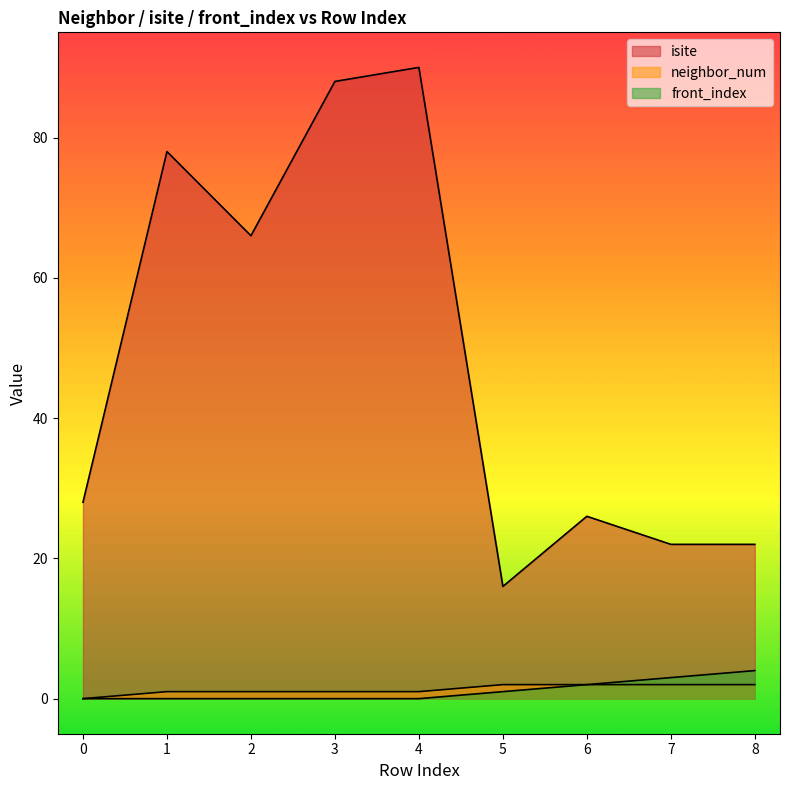

At how many categories does at least one series exceed 76?

3